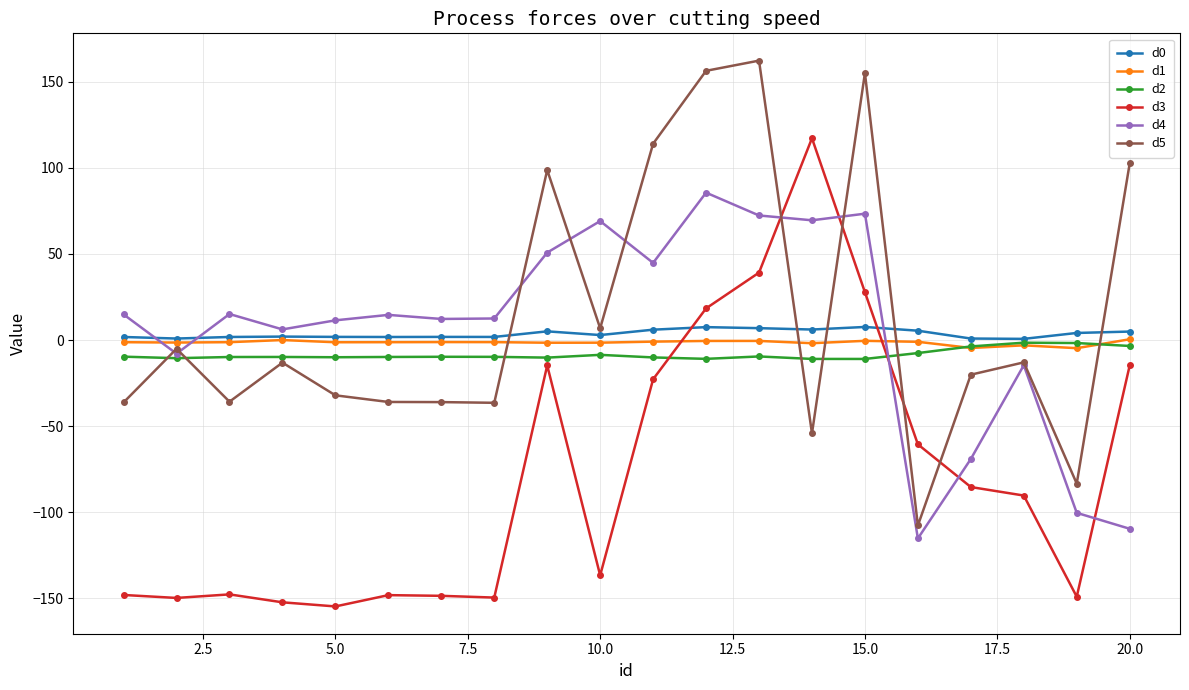

What is the value of the d4 point at the 2nd from the left?

-7.9